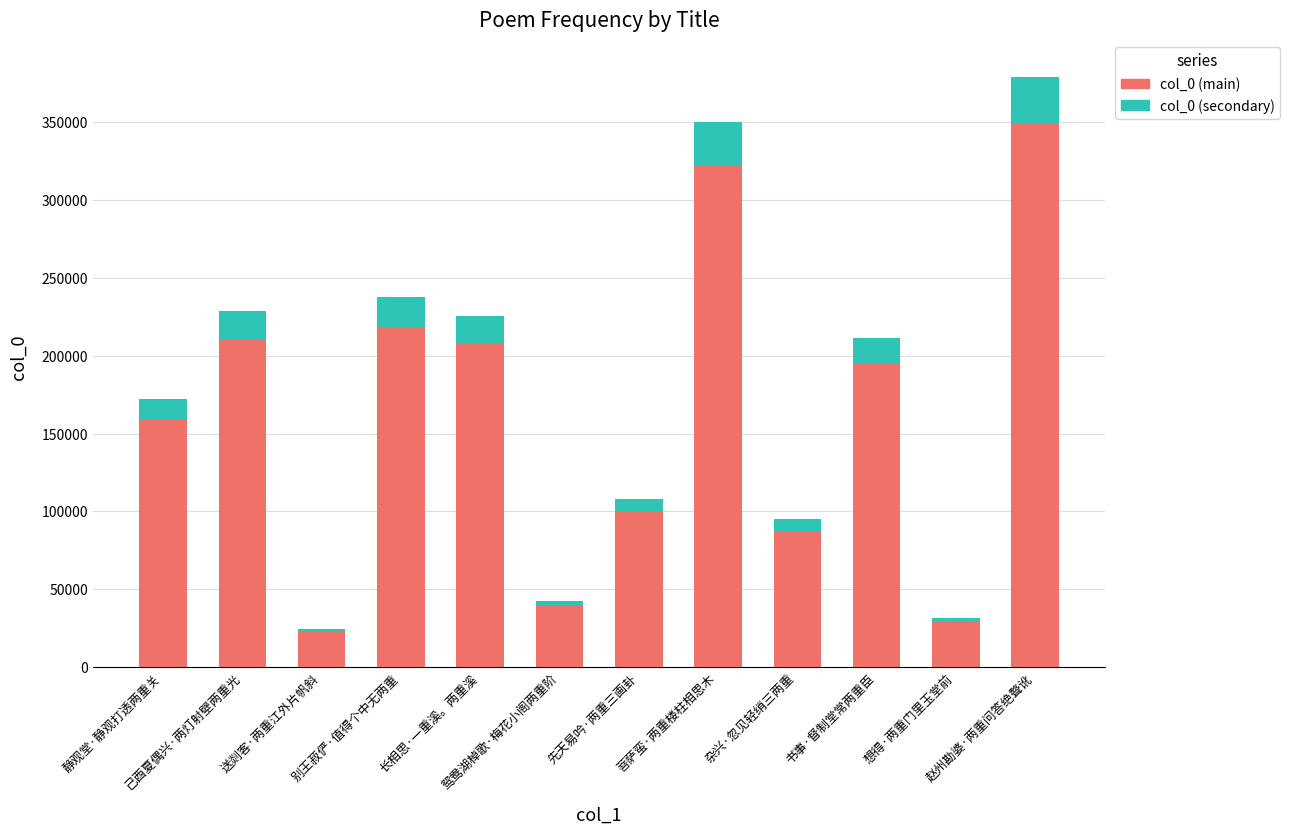

What is the minimum value for col_0 (main)?

22703.8